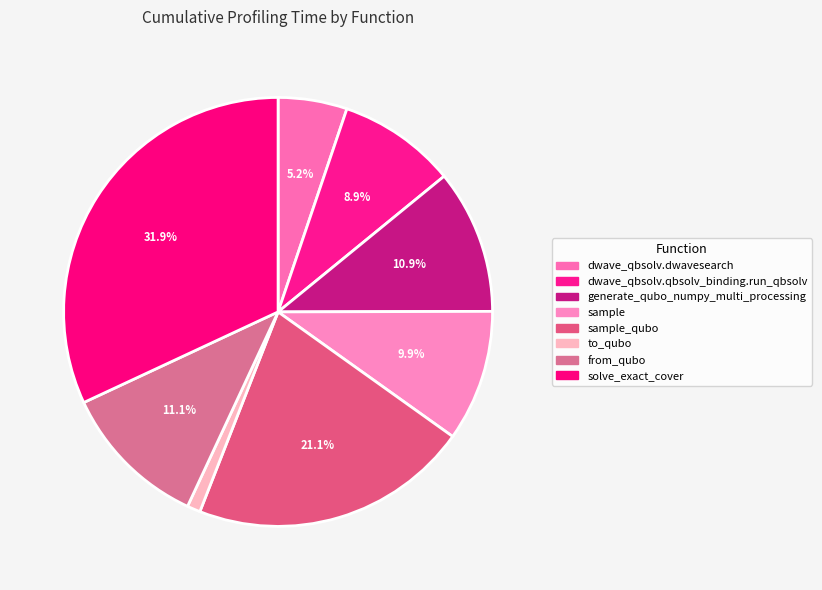

How many slices are in this pie chart?

8